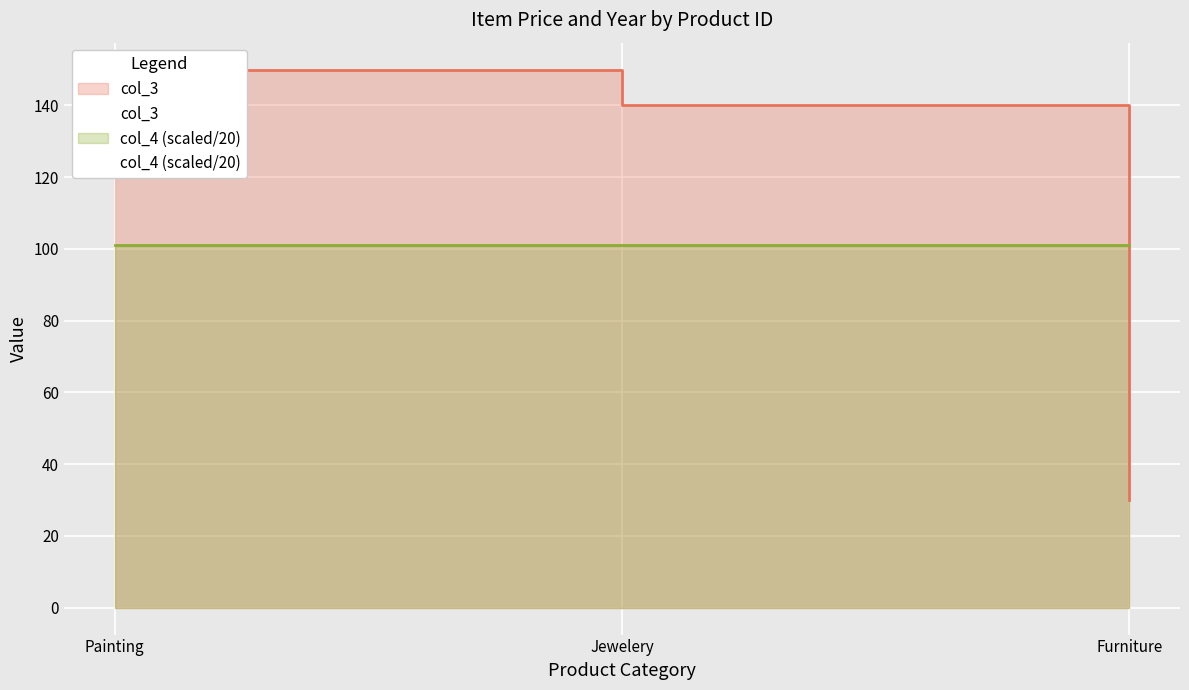

Which series has the largest total across all categories?

col_3